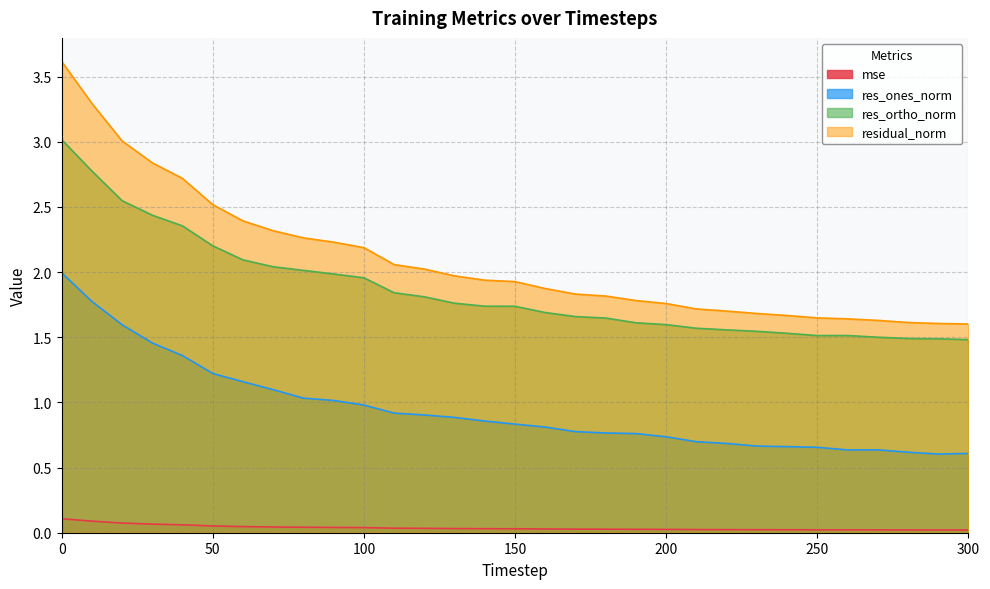

True or false: res_ortho_norm and res_ones_norm cross at least once.

False